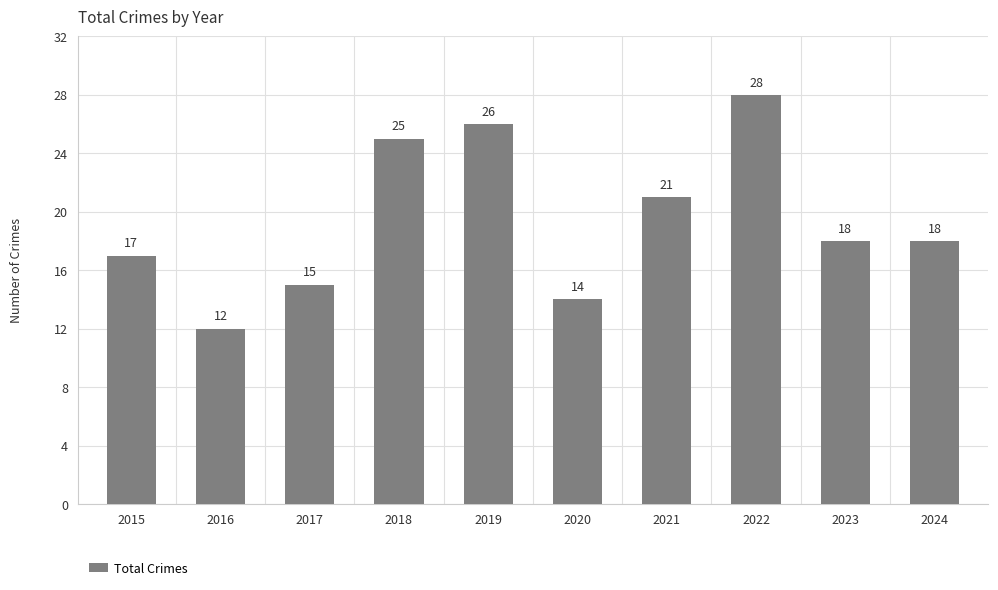

Reading right to left, what are all the values shown in this chart?

2024=18	2023=18	2022=28	2021=21	2020=14	2019=26	2018=25	2017=15	2016=12	2015=17